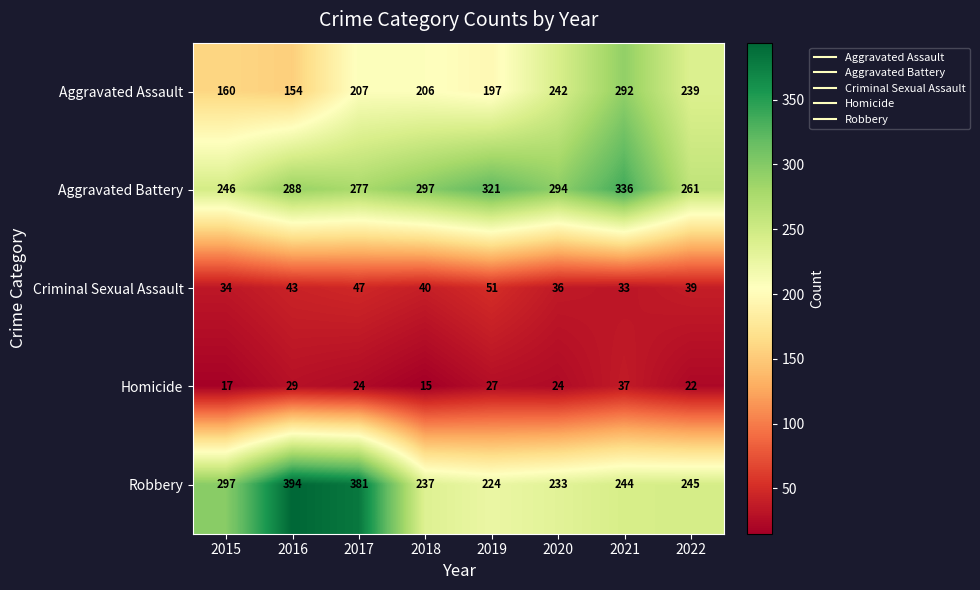

What is the difference between the highest and lowest values at 2015?

280